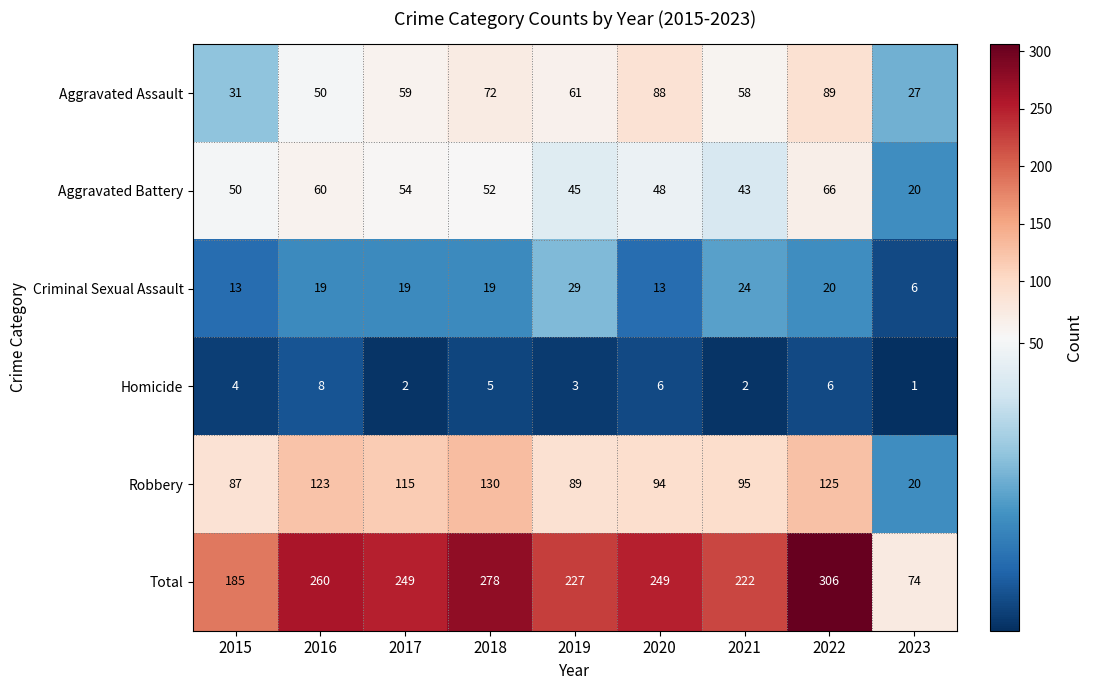

What is the minimum value for Criminal Sexual Assault?

6